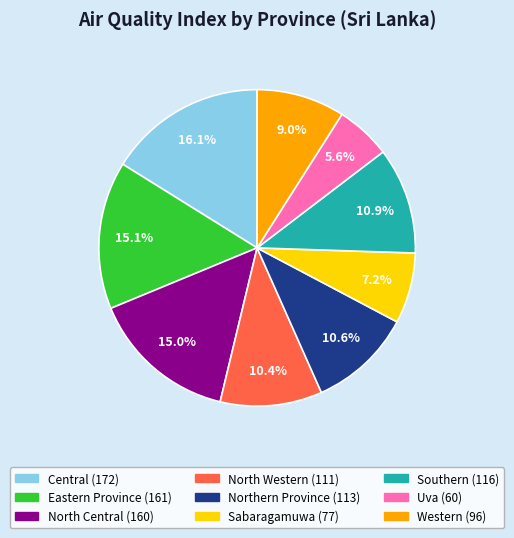

How many slices are in this pie chart?

9